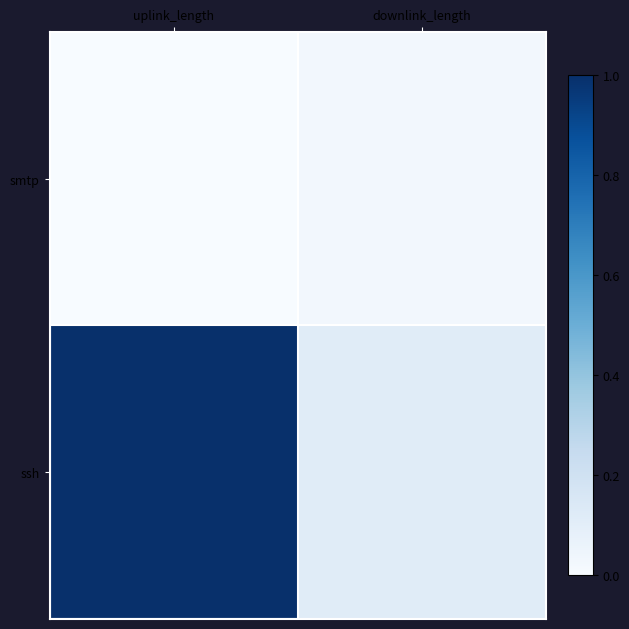

Which series changed the most between uplink_length and downlink_length?

ssh